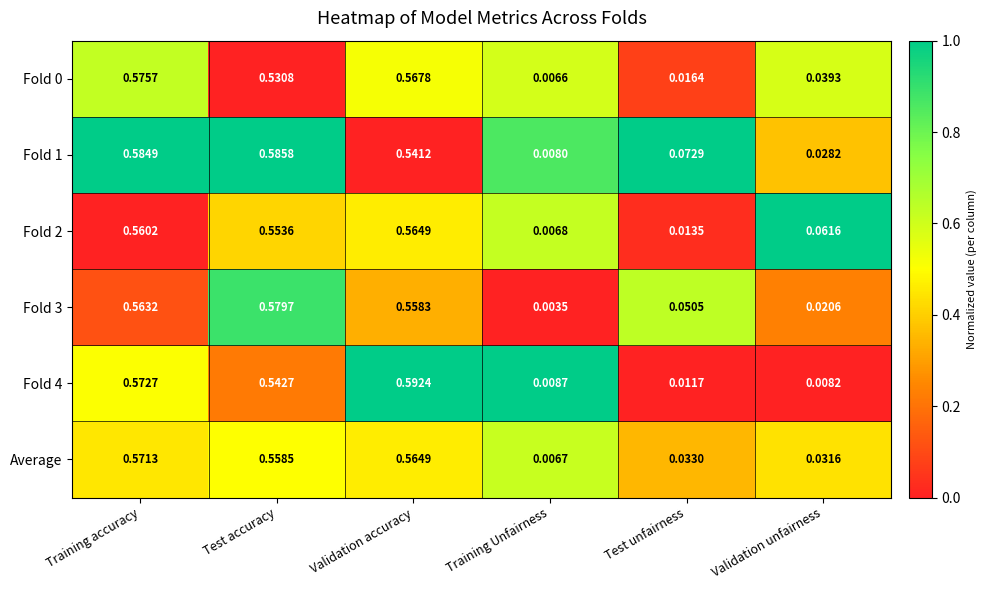

How many distinct data groups are displayed?

6